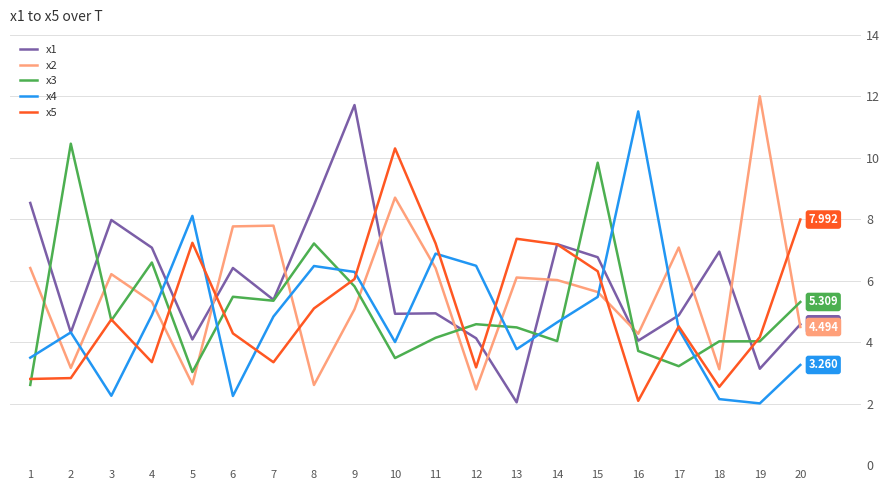

Is the value of x4 at 9 greater than the value of x5 at 2?

Yes